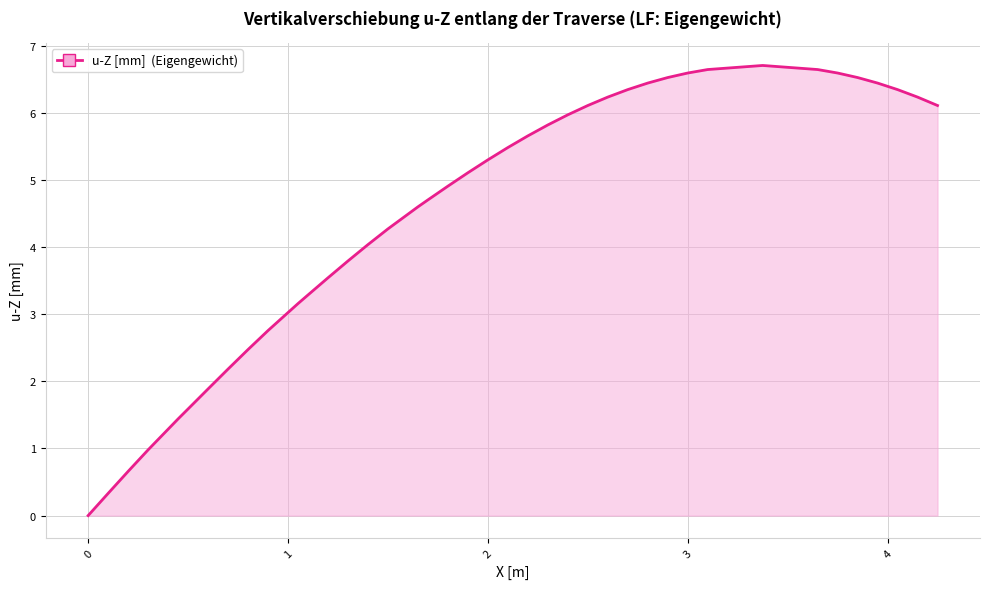

What is the difference between the maximum and minimum values?

6.7